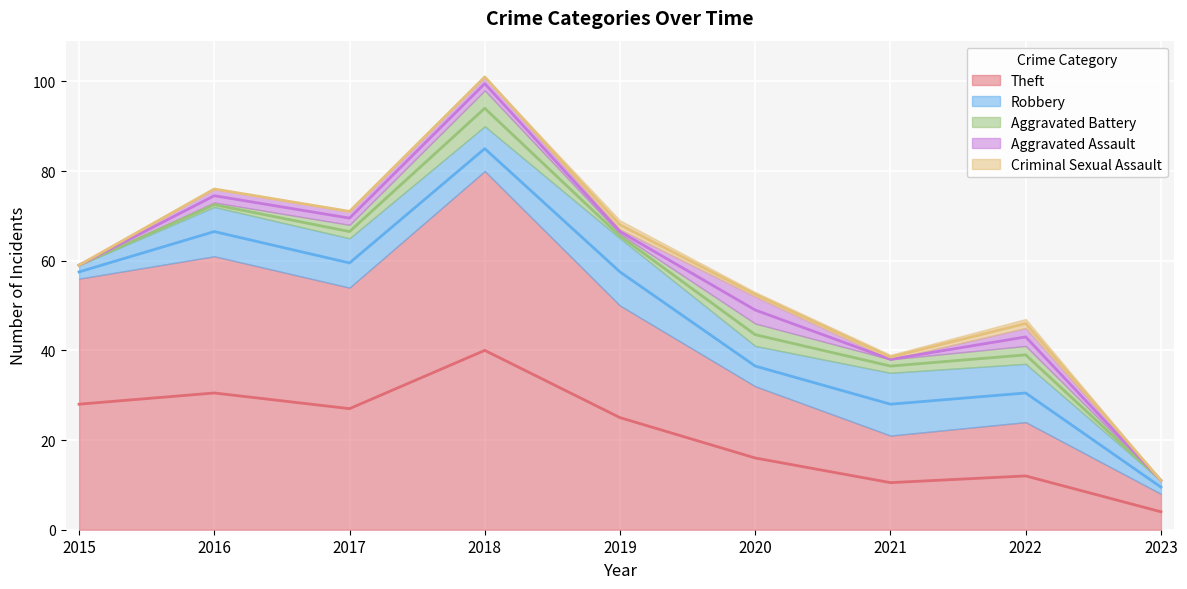

Which category has the highest value in the Criminal Sexual Assault series?

2019